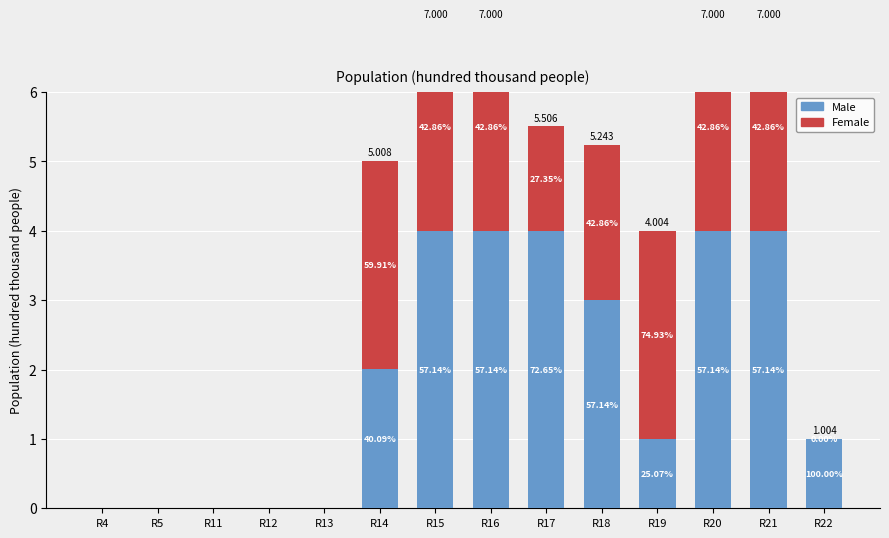

How many Female values are between 0 and 3?

14